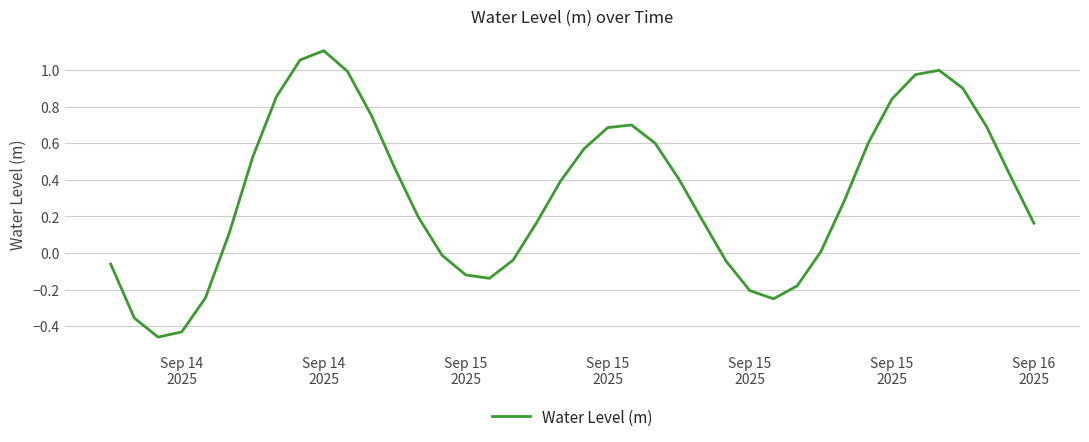

What is the difference between the maximum and minimum values?

1.6